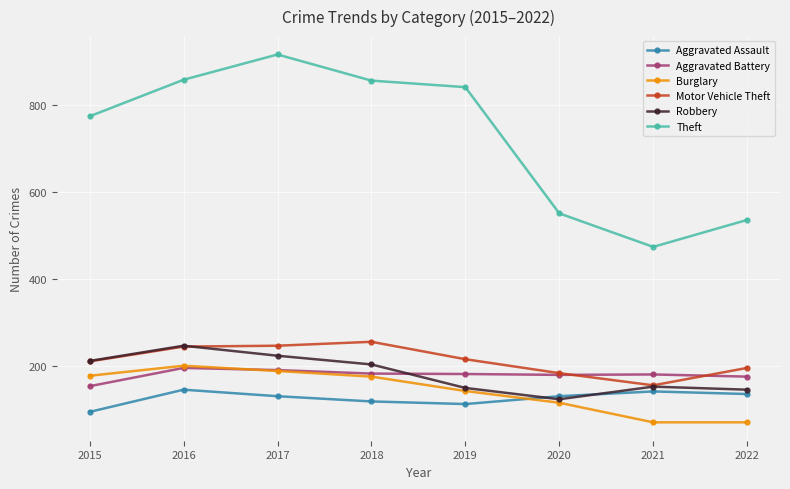

True or false: Aggravated Assault has more than 0 interior local peaks.

True